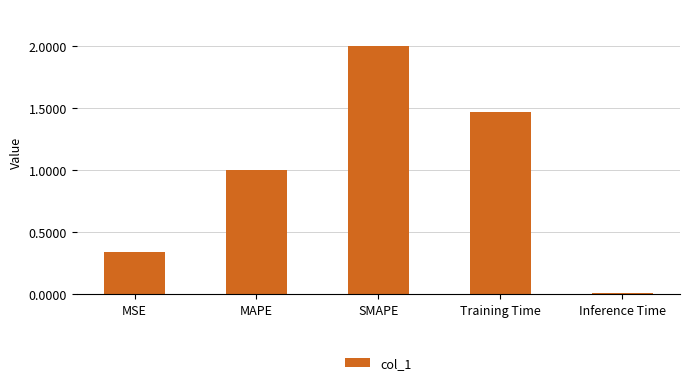

List the labels in order of value, smallest first.

Inference Time, MSE, MAPE, Training Time, SMAPE